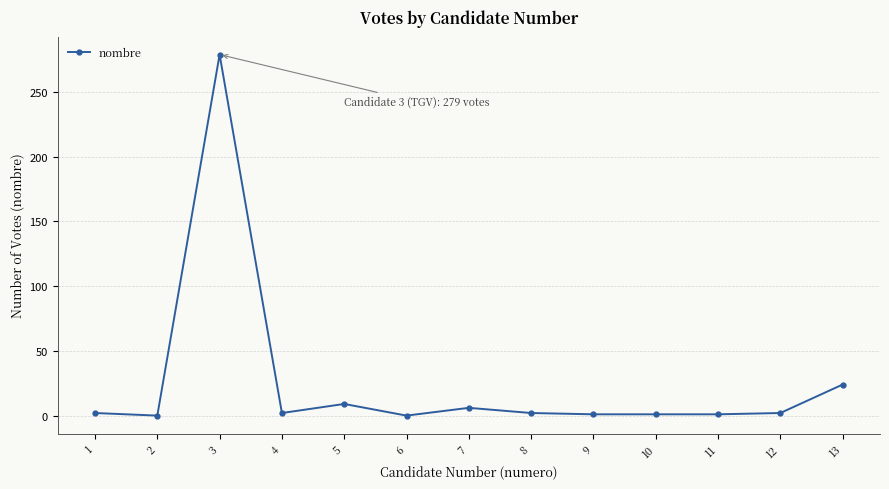

How many series are shown in this chart?

1